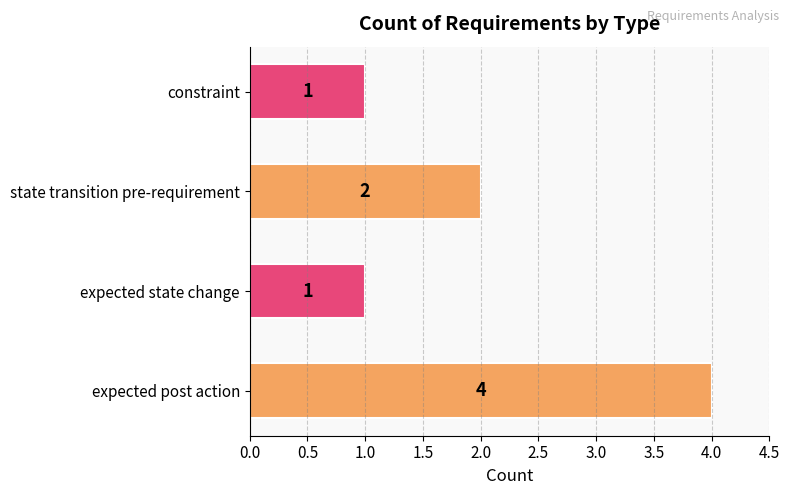

Reading bottom to top, what are all the values shown in this chart?

expected post action=4	expected state change=1	state transition pre-requirement=2	constraint=1